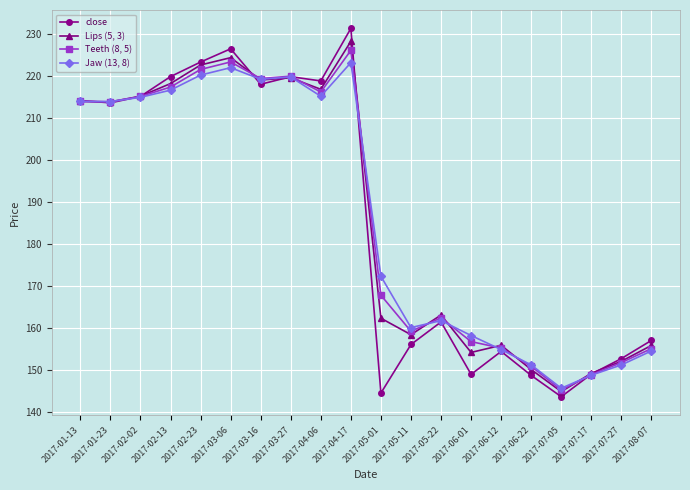

At 2017-05-01, list the series in order from largest to smallest.

Jaw (13, 8), Teeth (8, 5), Lips (5, 3), close